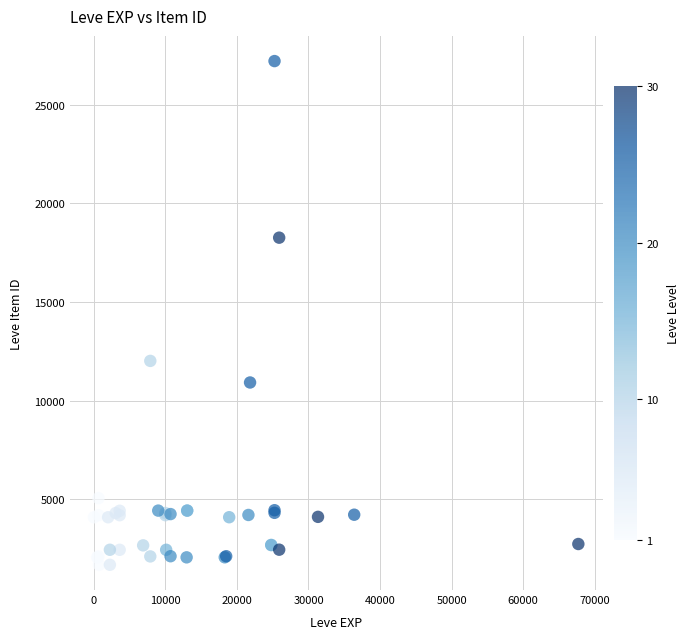

What Y value in the scatter plot is closest to 14448?

12018